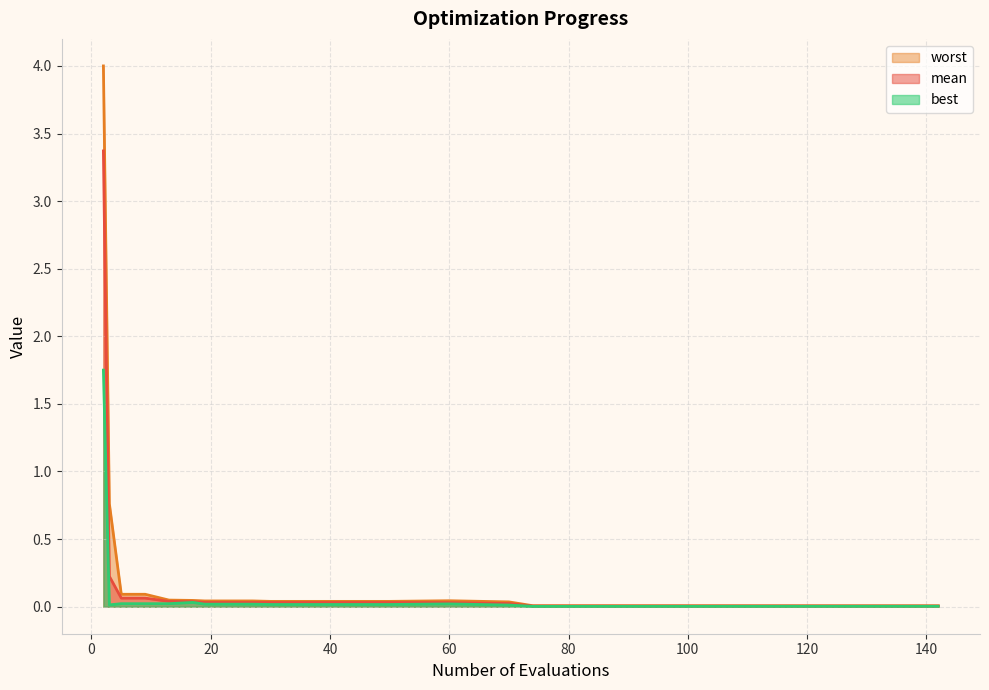

Which series has the largest range (max minus min)?

worst line